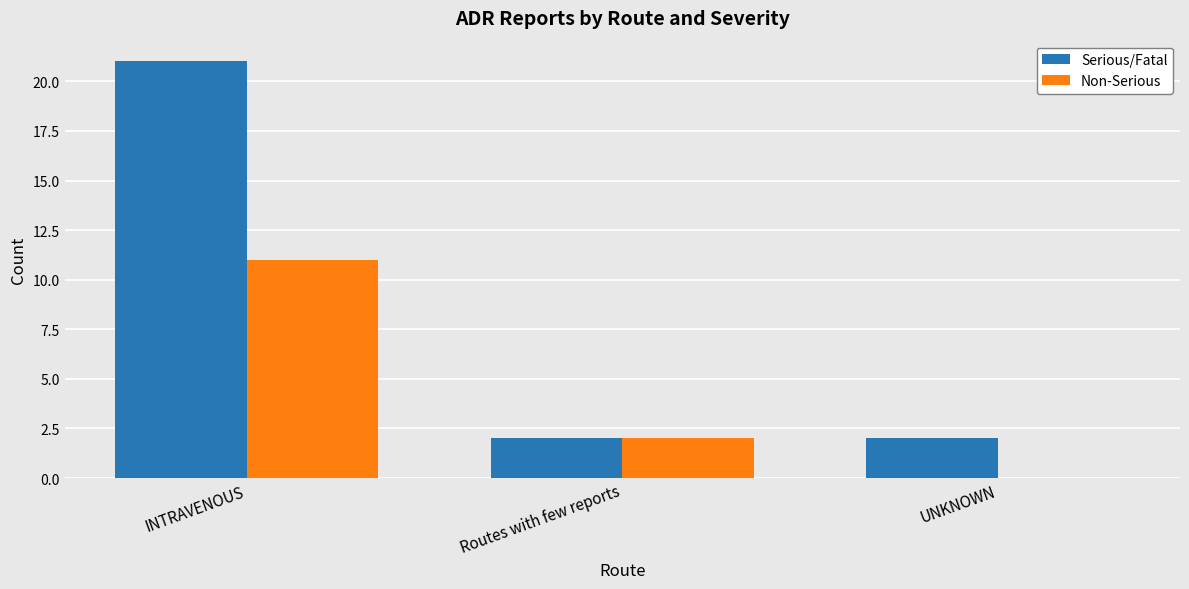

What is the total value across all series at INTRAVENOUS?

32